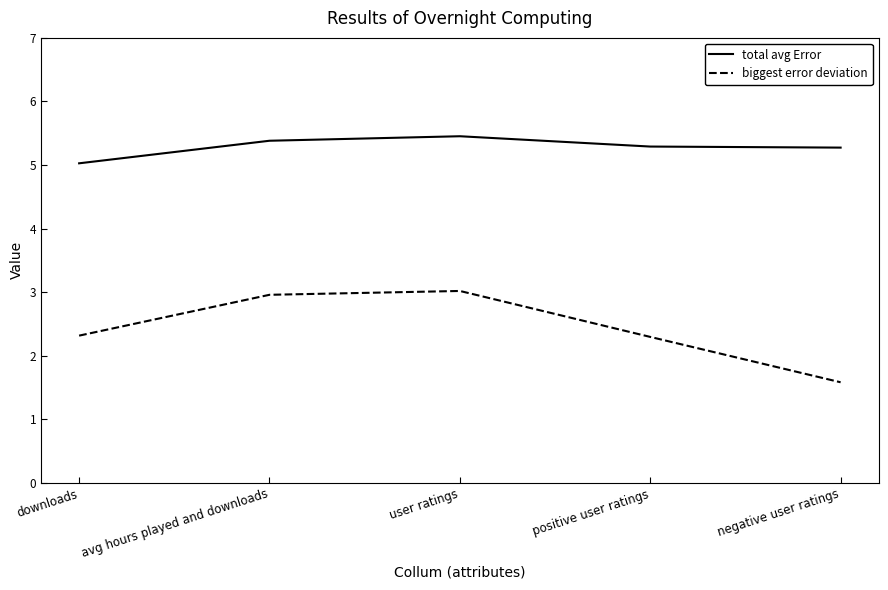

At which category is the sum across all series the highest?

user ratings